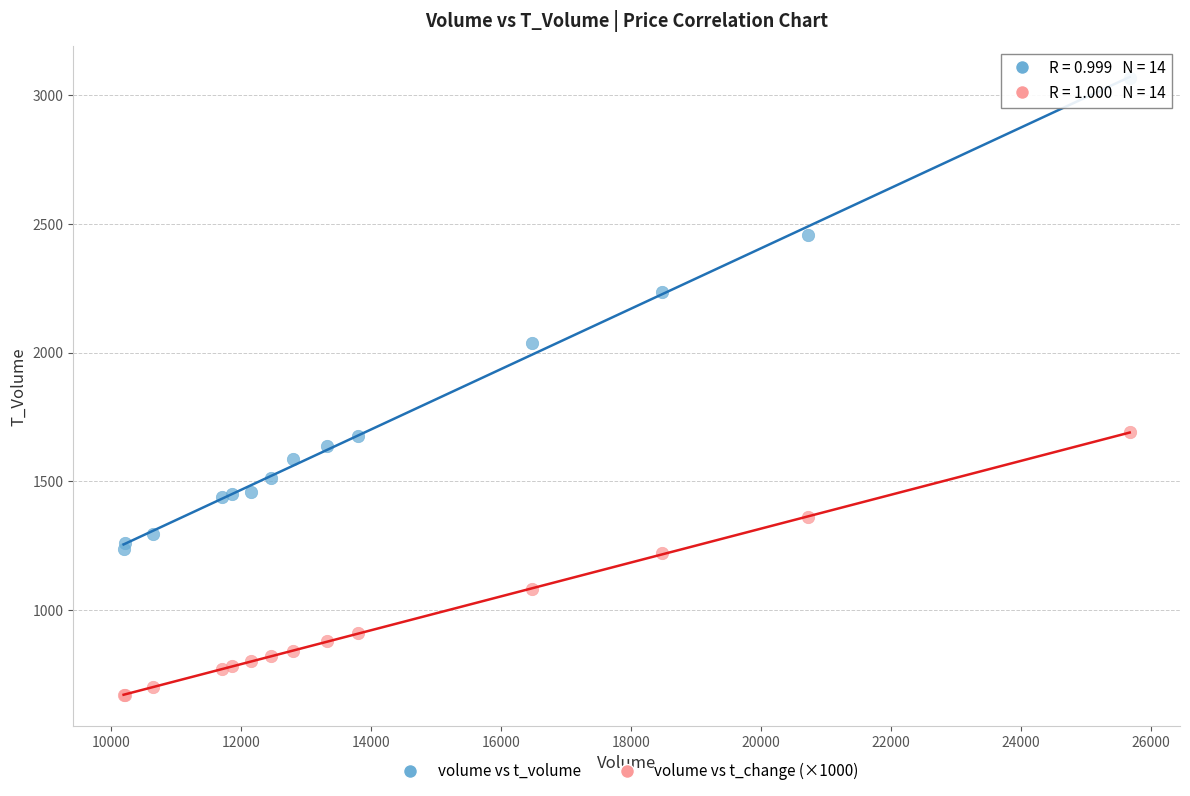

What are all the series names shown in the legend?

volume vs t_volume, volume vs t_change (×1000)